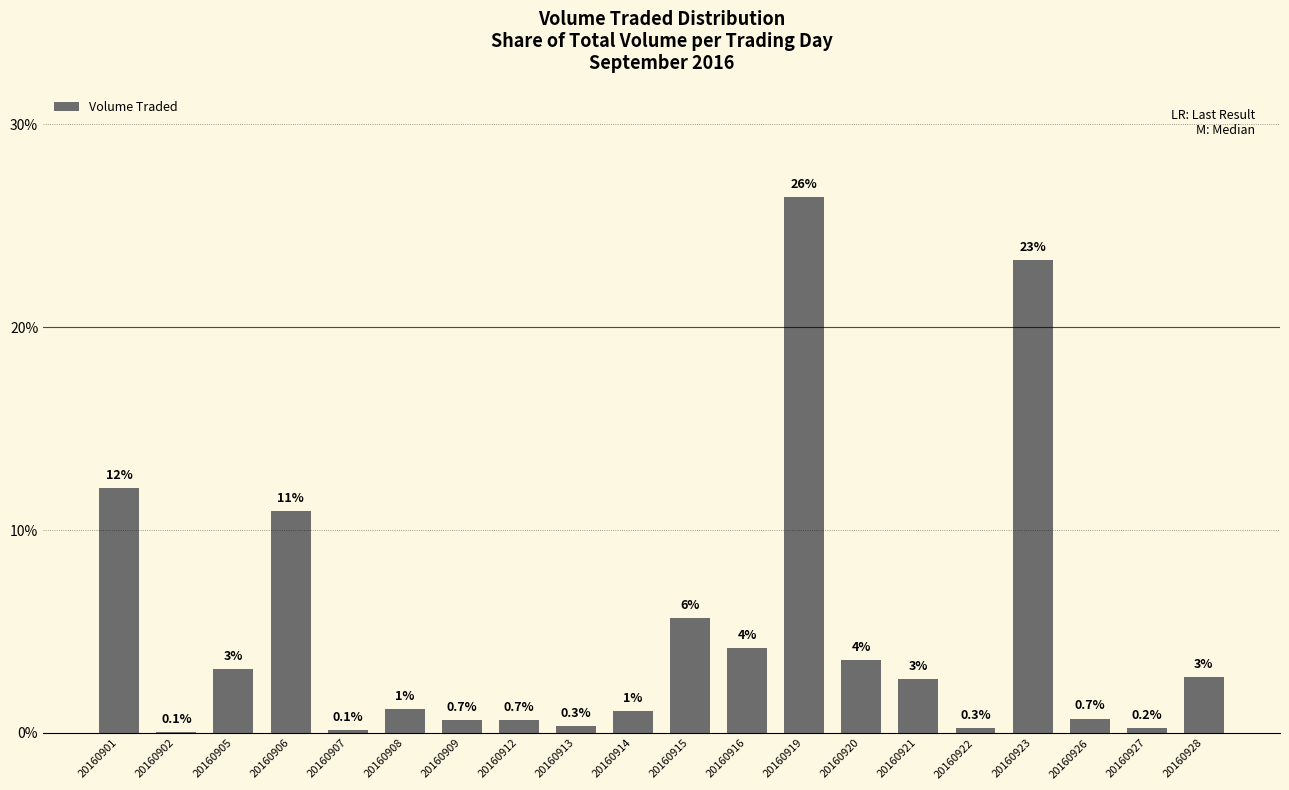

What is the difference between the maximum and minimum values?

26.3